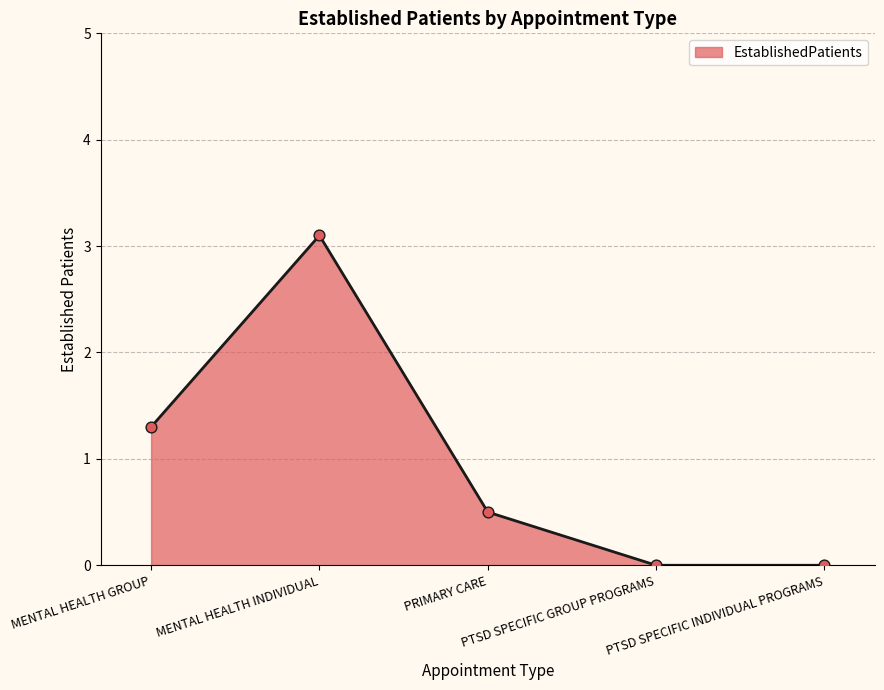

What is the change in value from MENTAL HEALTH INDIVIDUAL to PTSD SPECIFIC GROUP PROGRAMS?

-3.1